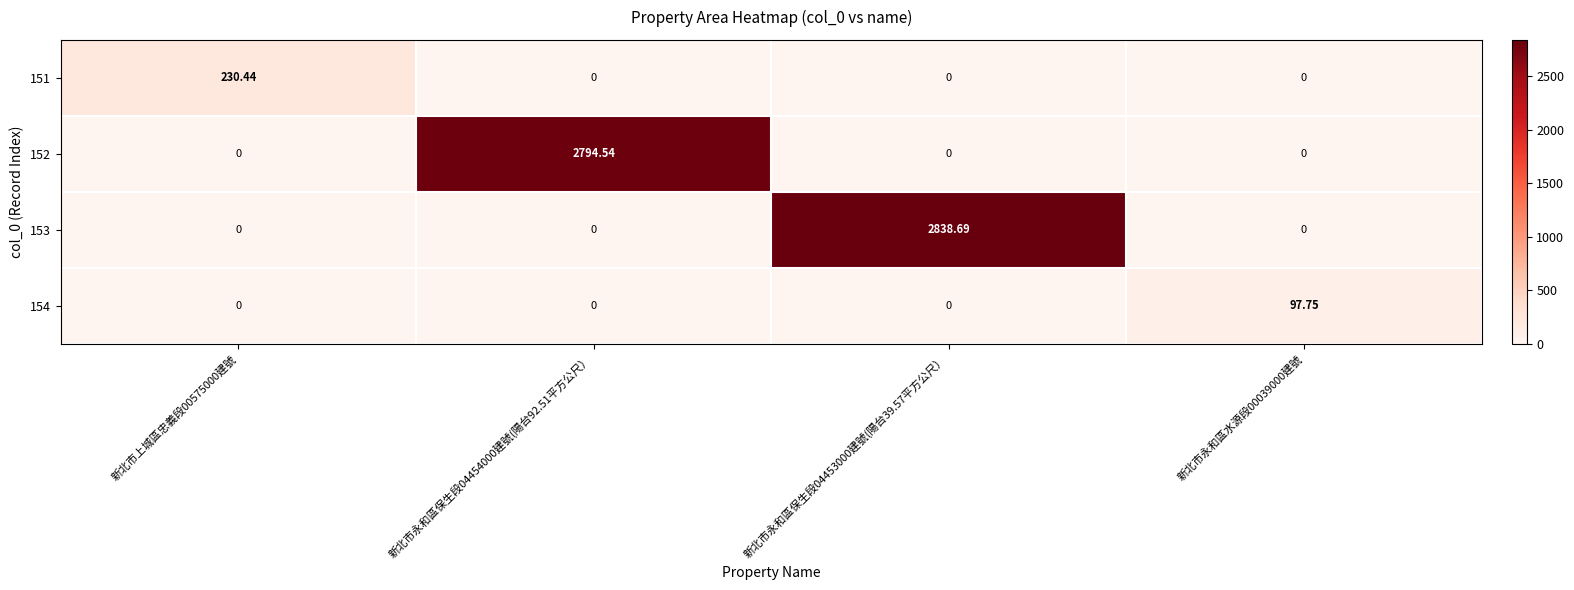

At how many categories does at least one series exceed 2371?

2